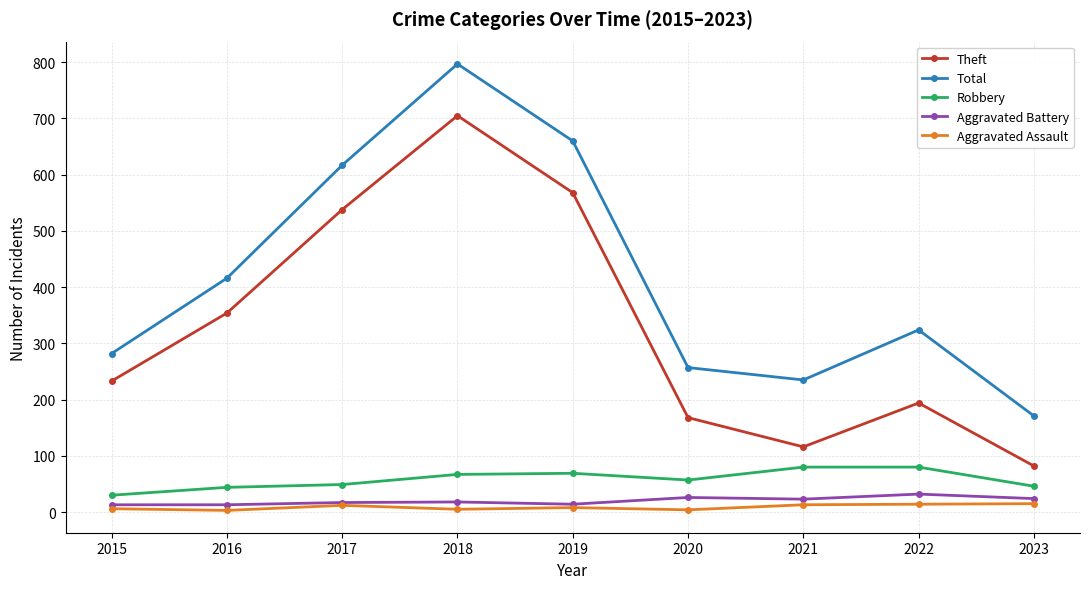

In Robbery, how many points are lower than both neighbors (excluding endpoints)?

1